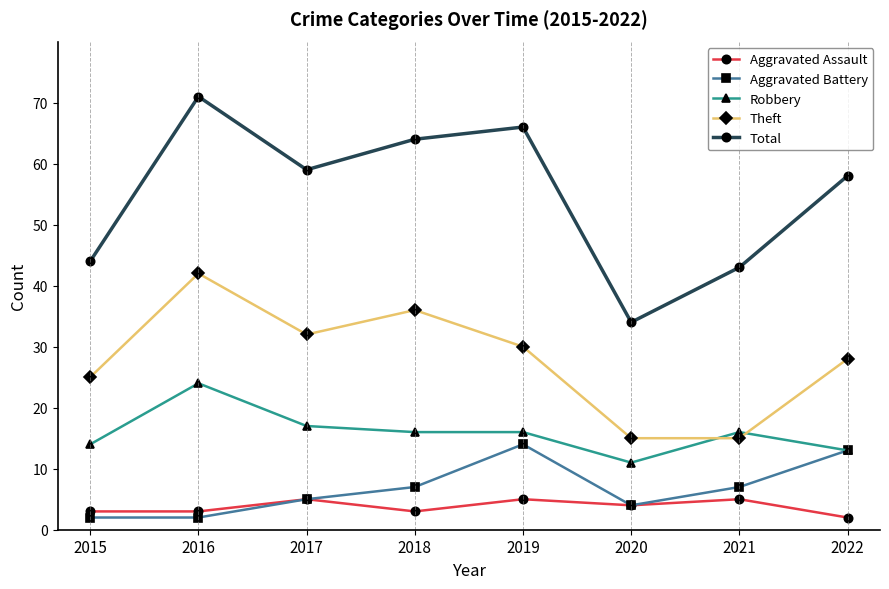

Where do Theft and Robbery first cross each other?

2020 and 2021